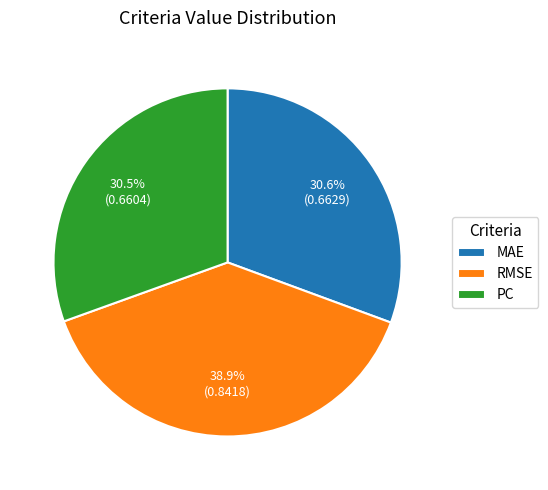

What is the largest slice in the pie chart?

RMSE